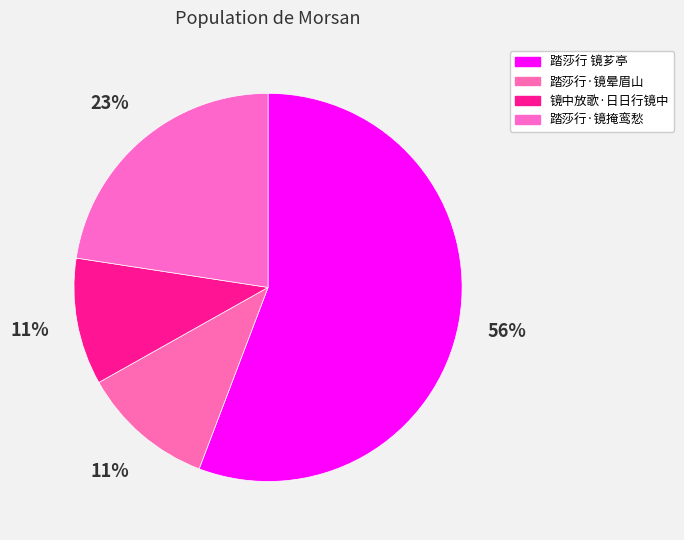

Rank the categories by value from highest to lowest.

踏莎行 镜芗亭, 踏莎行·镜掩鸾愁, 踏莎行·镜晕眉山, 镜中放歌·日日行镜中